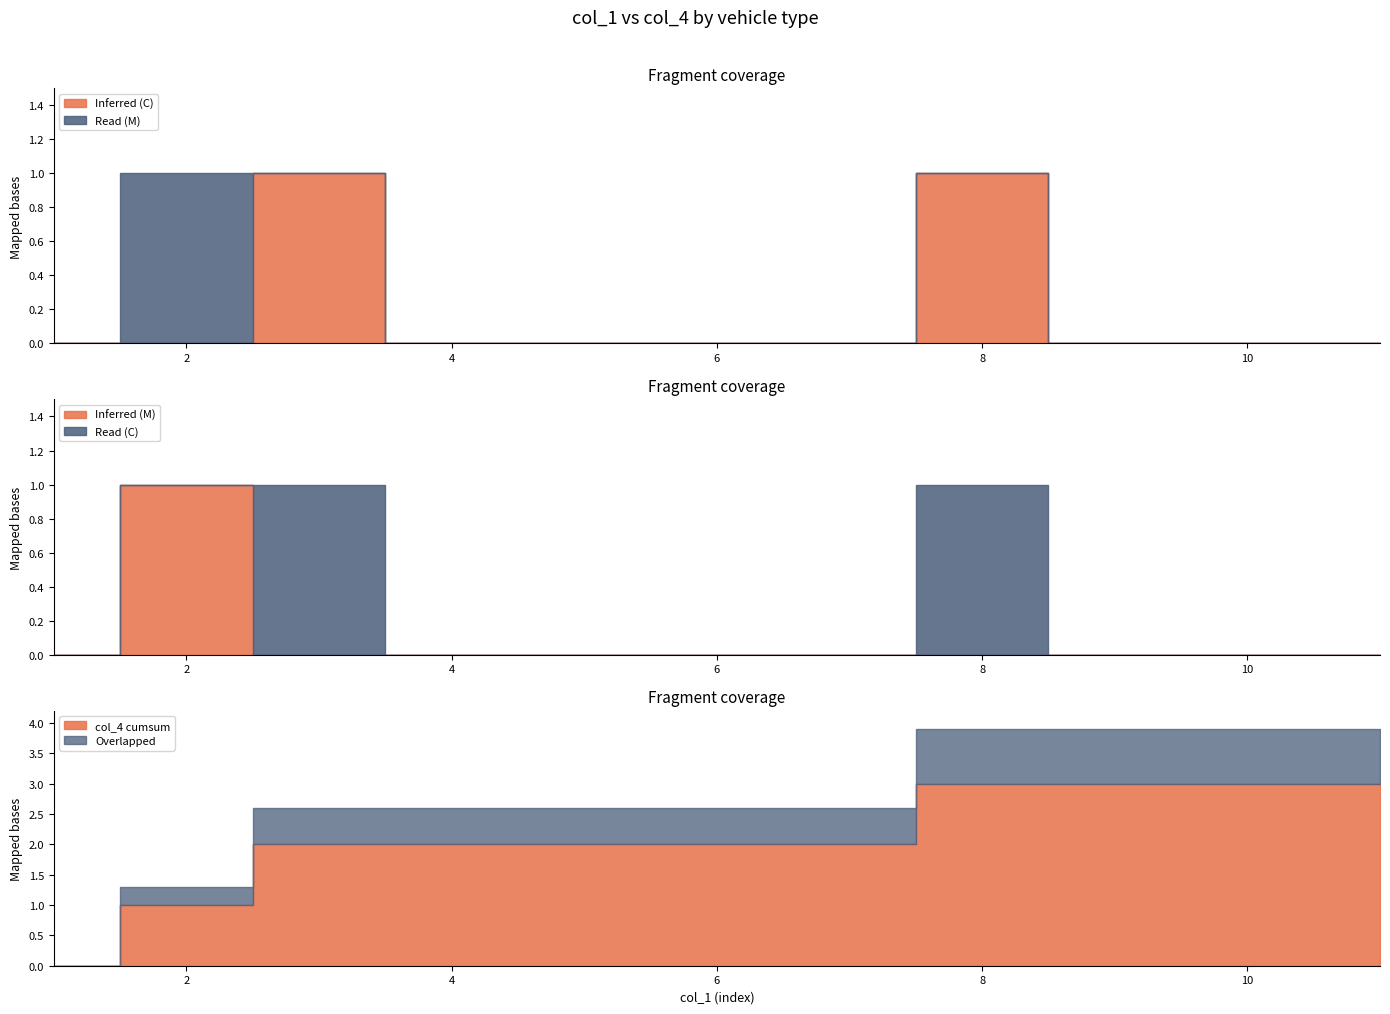

True or false: the data has more than 0 interior local peaks.

True